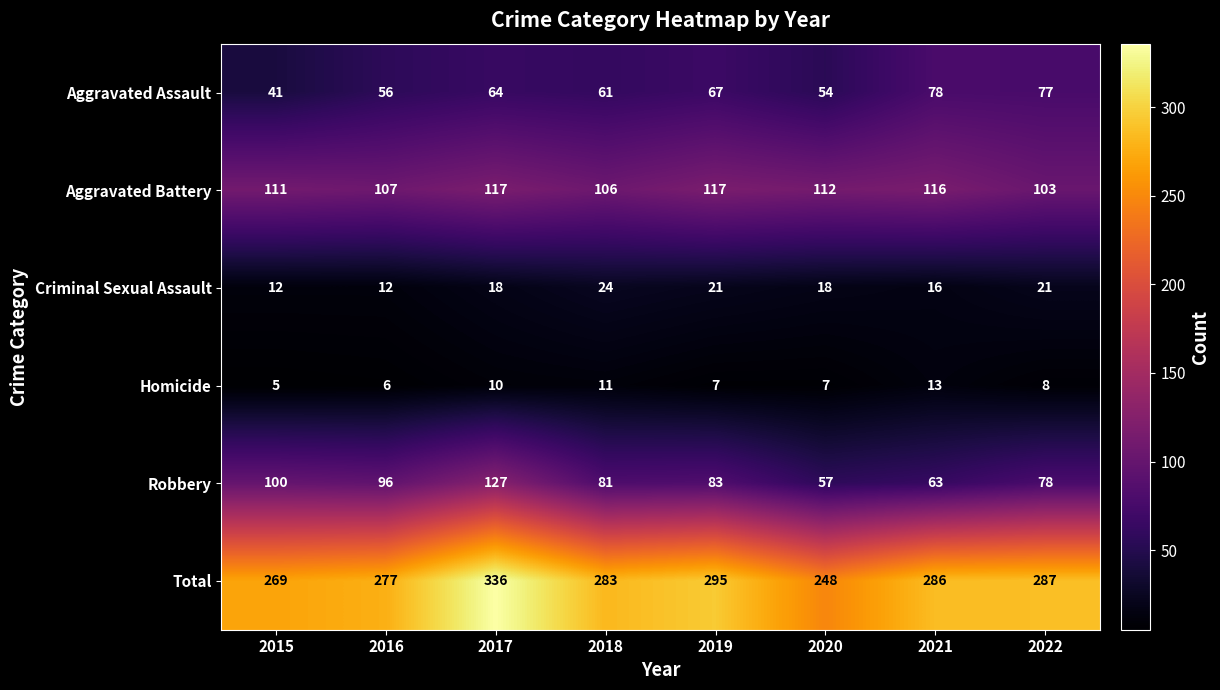

Which series changed the most between 2016 and 2021?

Robbery